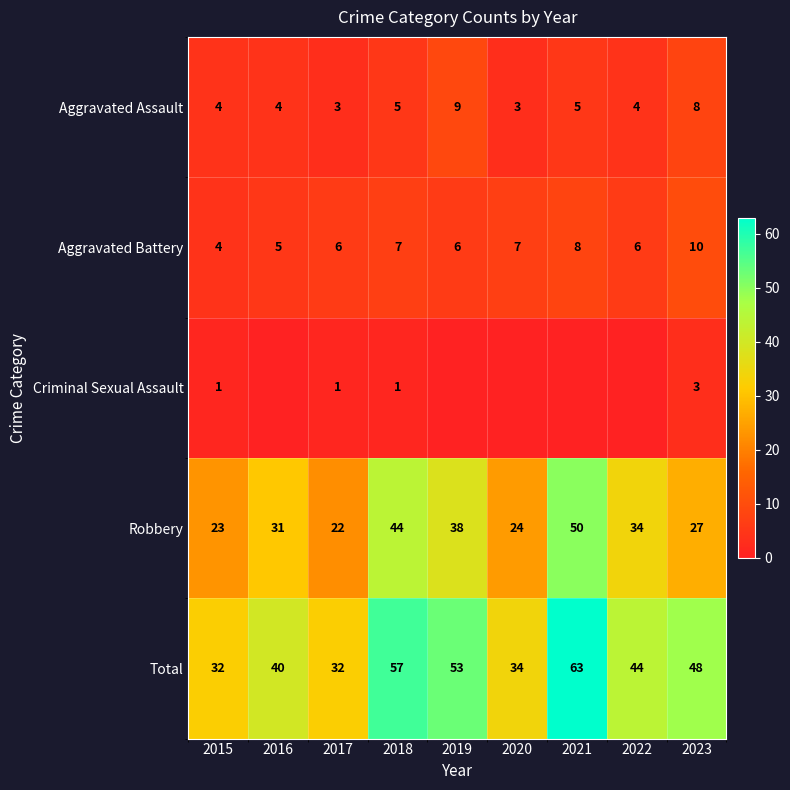

What is the maximum value for Aggravated Battery?

10